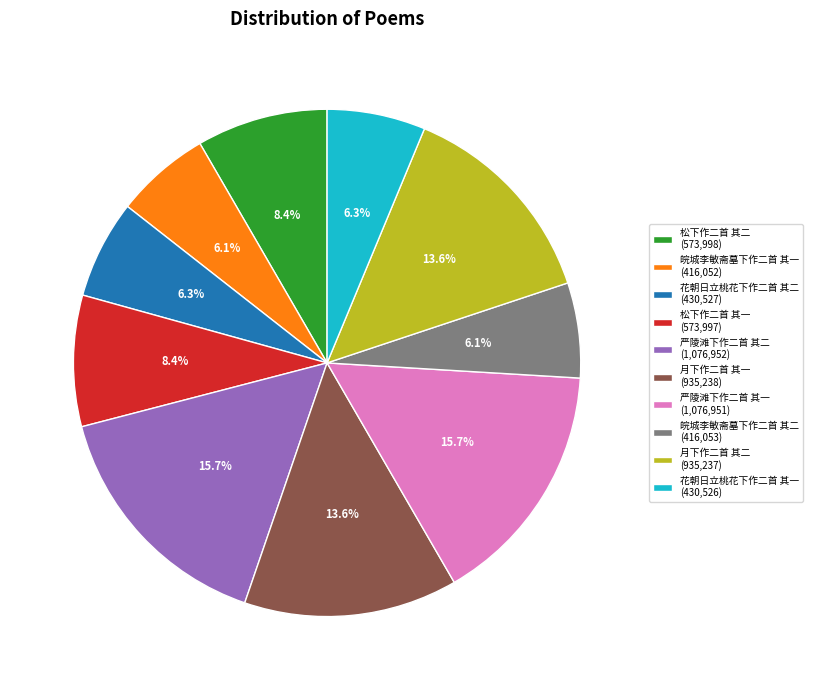

Does 松下作二首 其一 represent more than half of the total?

No